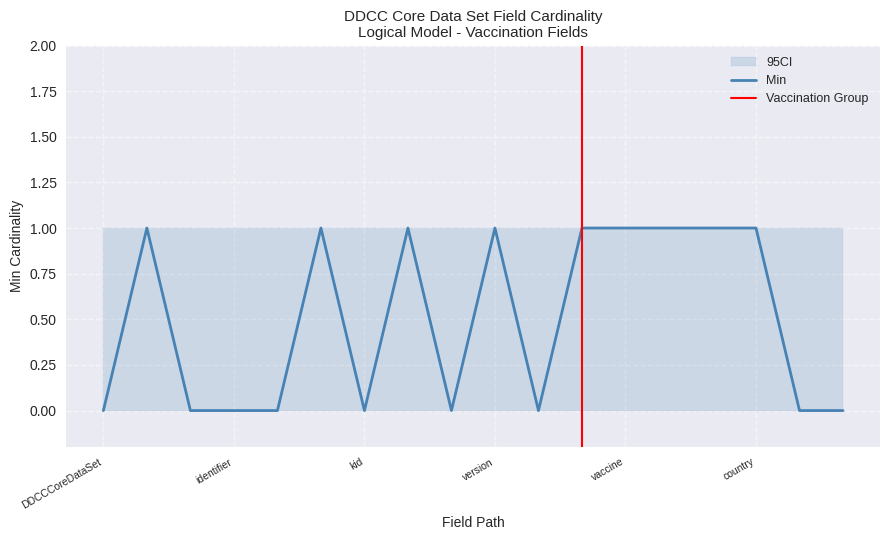

What is the label of the 13th point from the right?

DDCCCoreDataSet.certificate.issuer